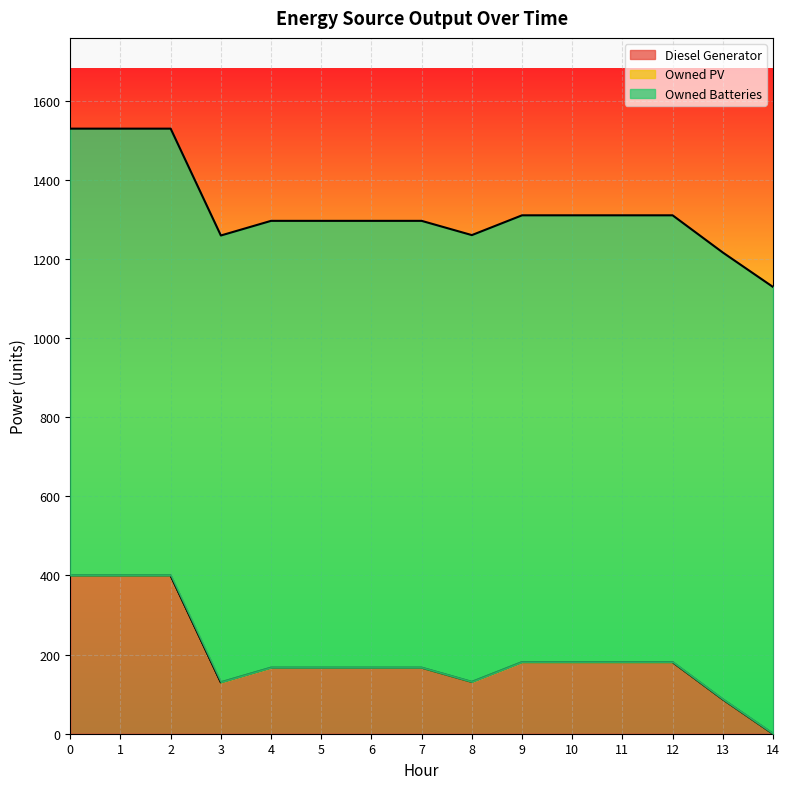

True or false: Diesel Generator and Owned PV cross at least once.

False